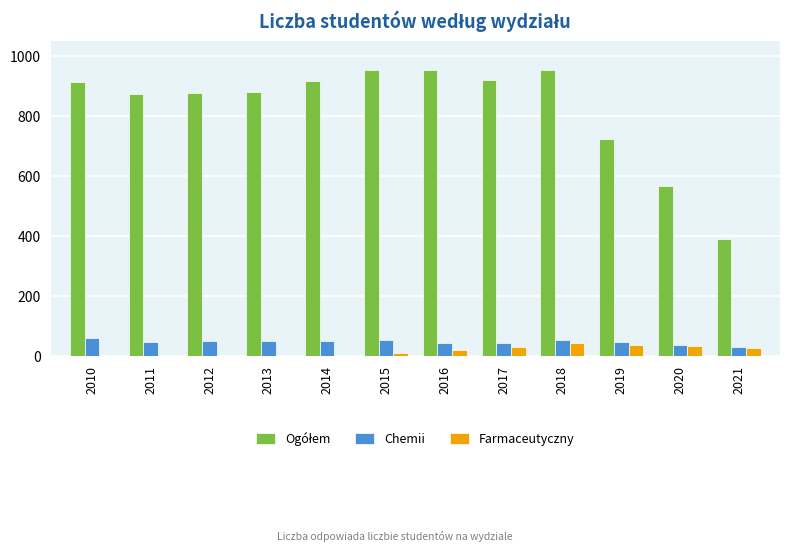

What is the sum of the Chemii values at 2019 and 2016?

91